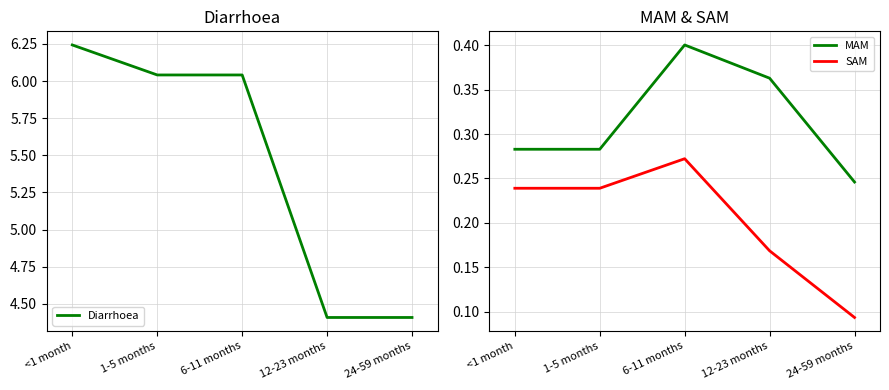

Which series has the largest total across all categories?

Diarrhoea